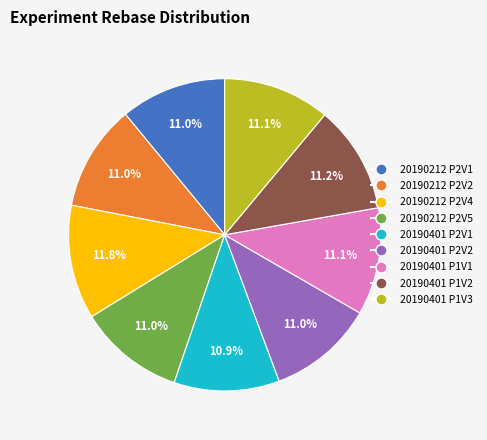

Is there a majority slice in this chart?

No